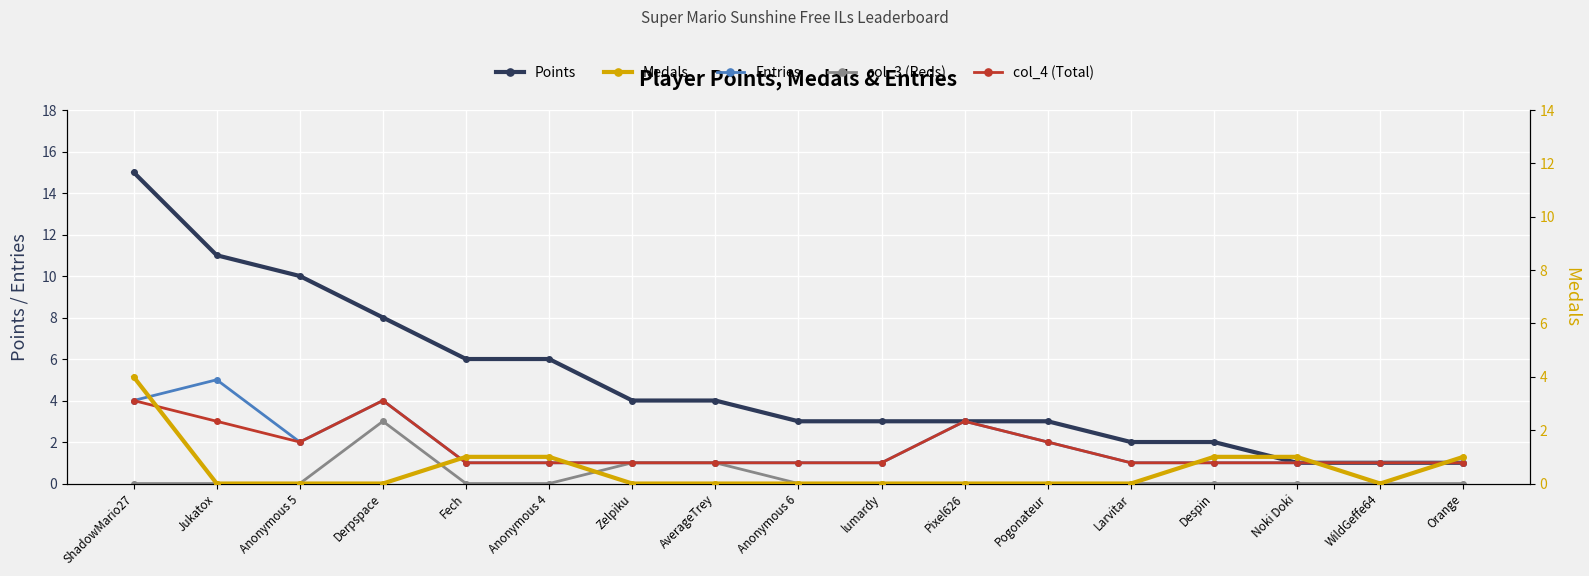

Which series has the widest spread of values?

Points